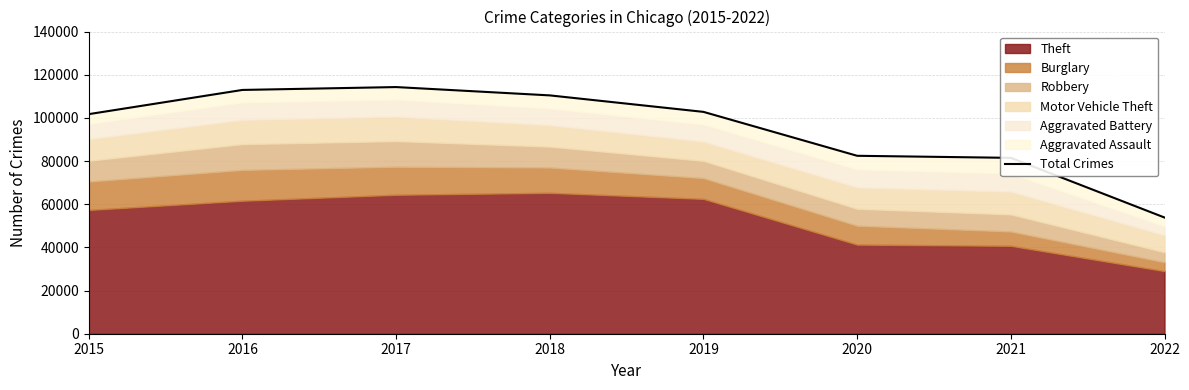

How many points are higher than both their immediate neighbors (excluding endpoints)?

1